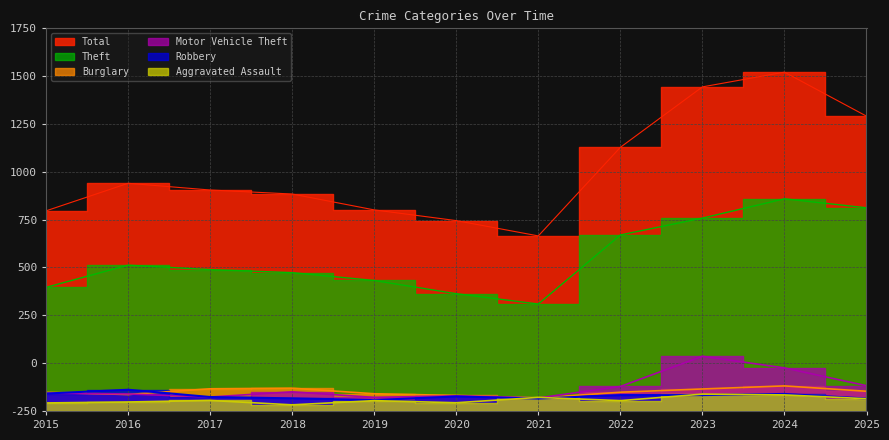

Rank the categories by Robbery value from highest to lowest.

2016, 2015, 2024, 2022, 2023, 2020, 2017, 2018, 2021, 2025, 2019